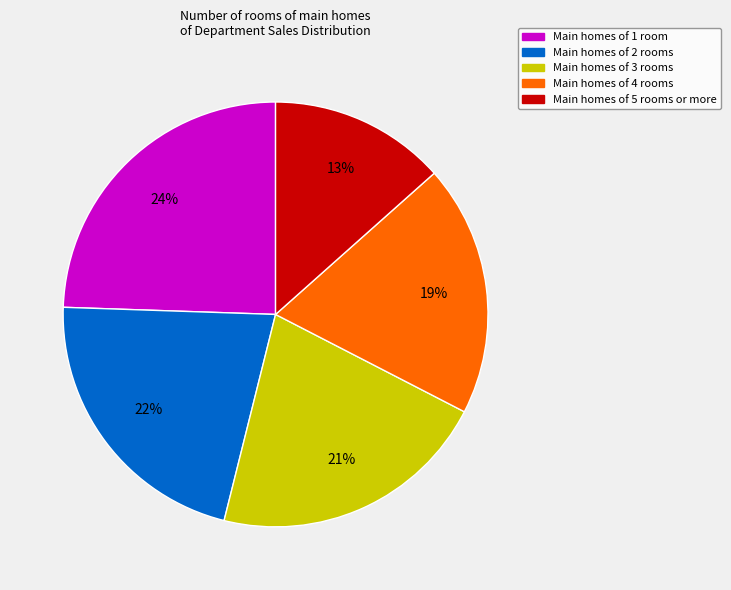

Count the number of slices in the pie.

5